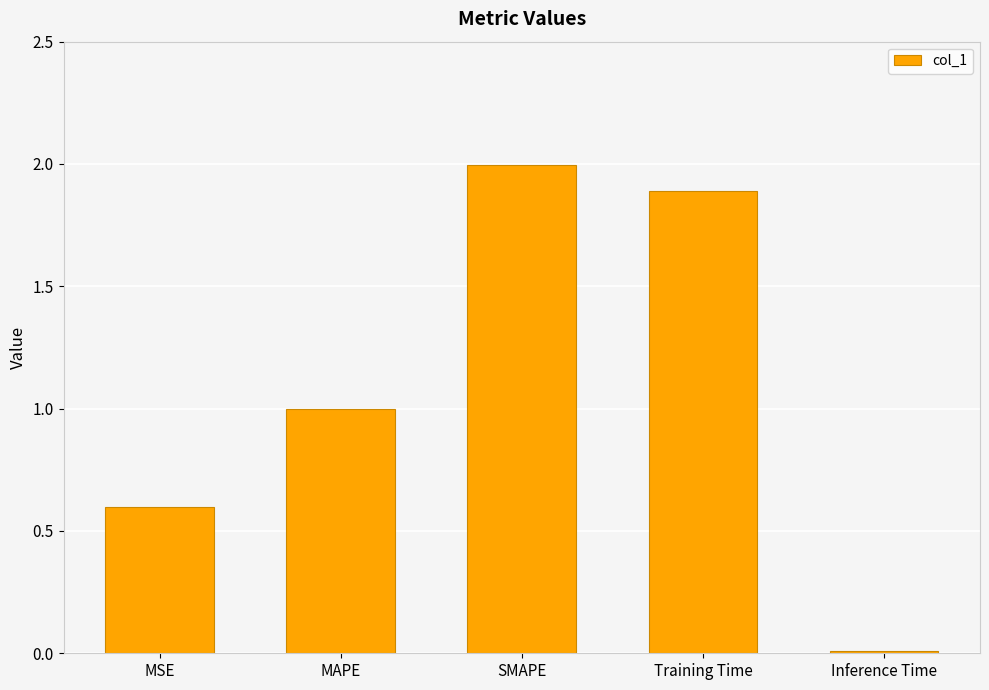

How many bars are there in total?

5